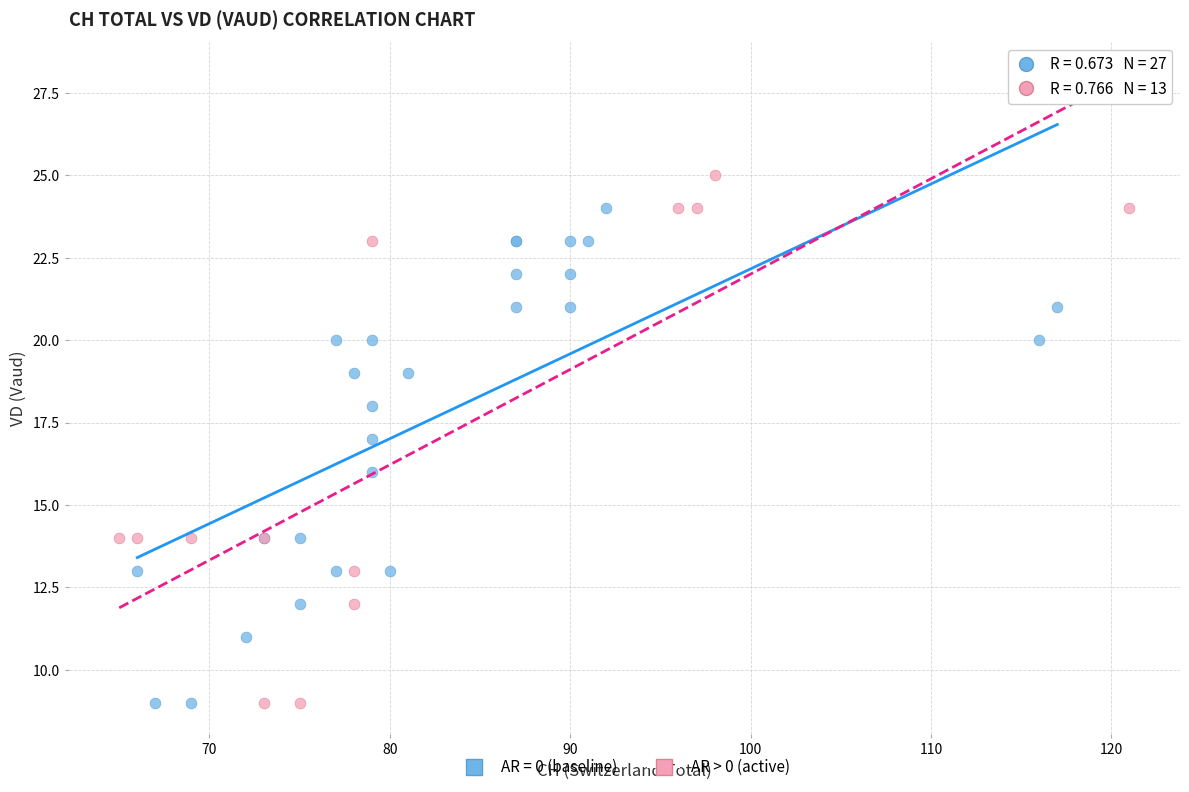

What are all the series names shown in the legend?

AR = 0 (baseline), AR > 0 (active)